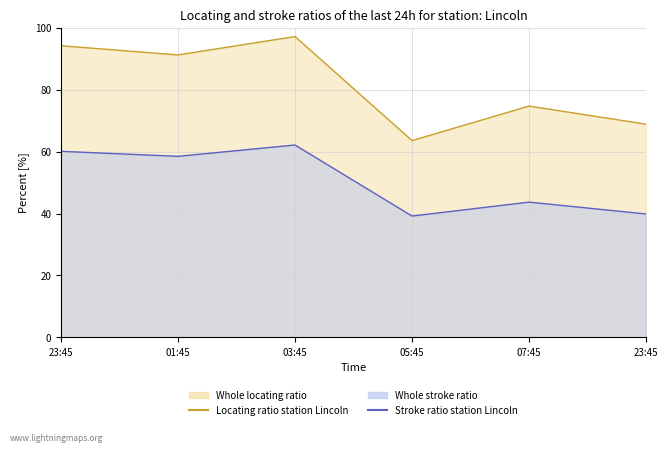

Between 01:45 and 07:45, which is larger?

01:45